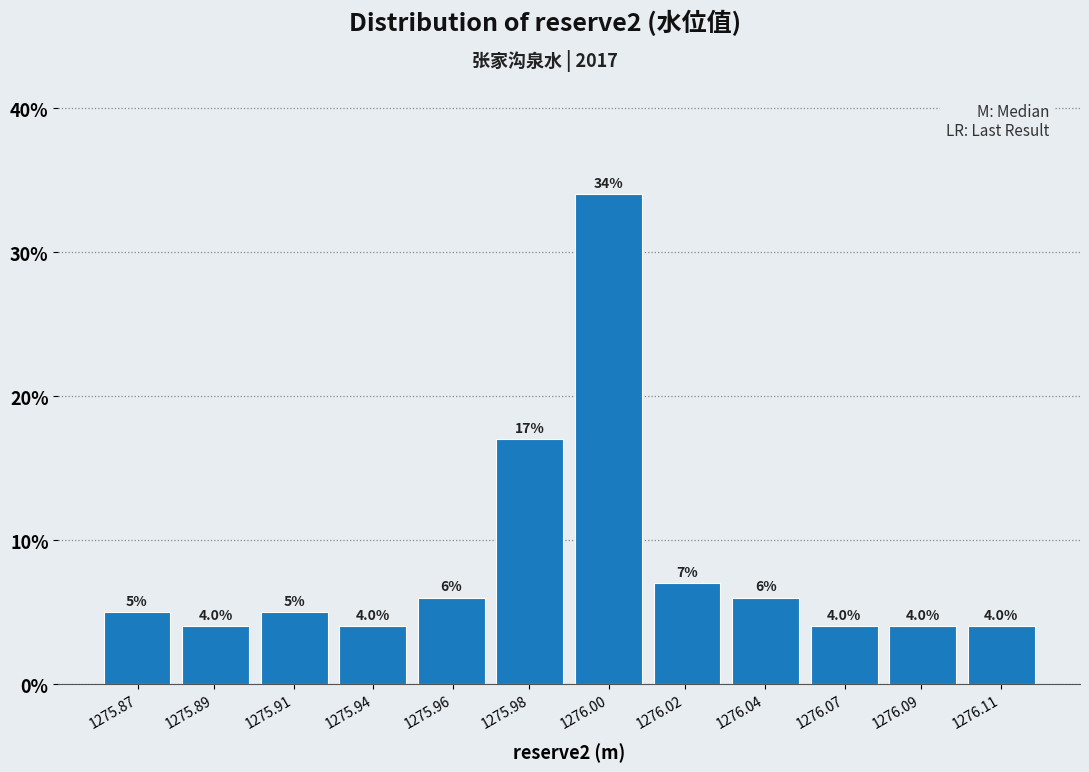

Reading left to right, list all the values displayed in this chart.

1275.87=5.0	1275.89=4.0	1275.91=5.0	1275.94=4.0	1275.96=6.0	1275.98=17.0	1276.00=34.0	1276.02=7.0	1276.04=6.0	1276.07=4.0	1276.09=4.0	1276.11=4.0